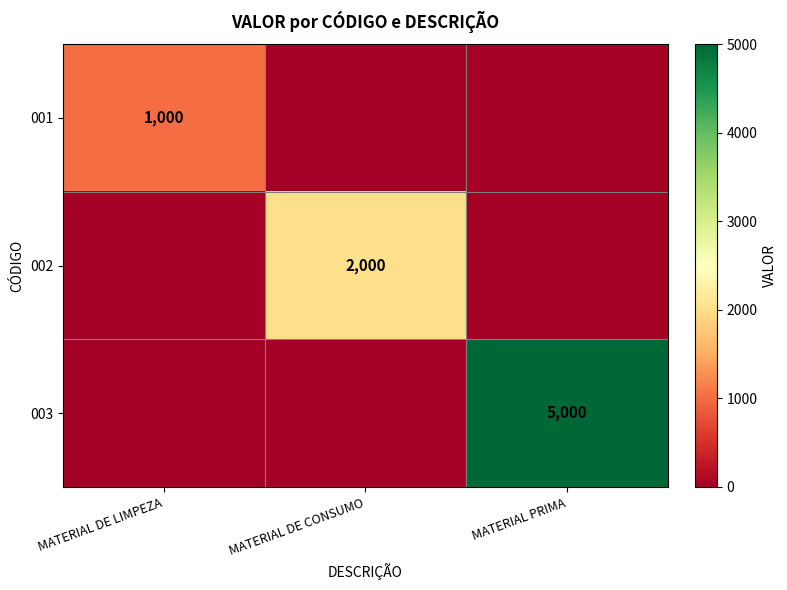

Between MATERIAL PRIMA and MATERIAL DE CONSUMO, which is larger?

MATERIAL PRIMA